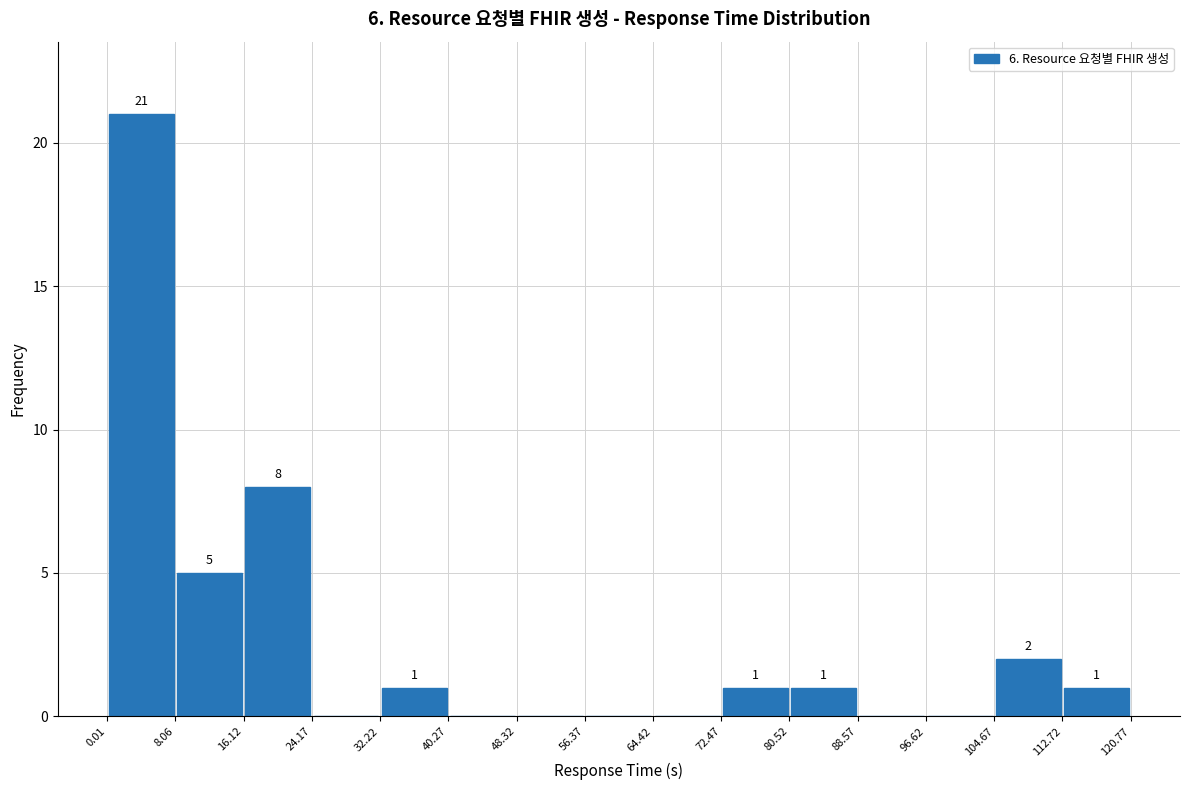

Which range on the x-axis has the tallest bar?

0.01 to 8.06